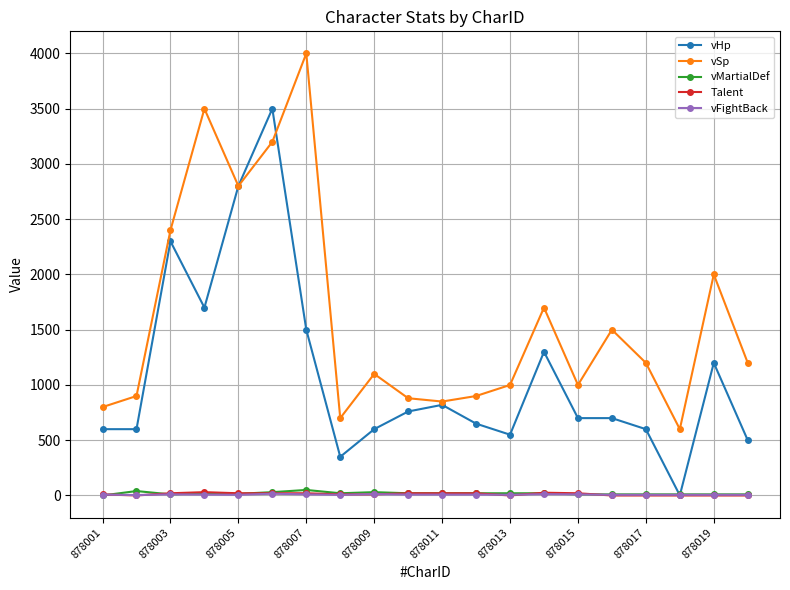

How many categories are shown in the chart?

20